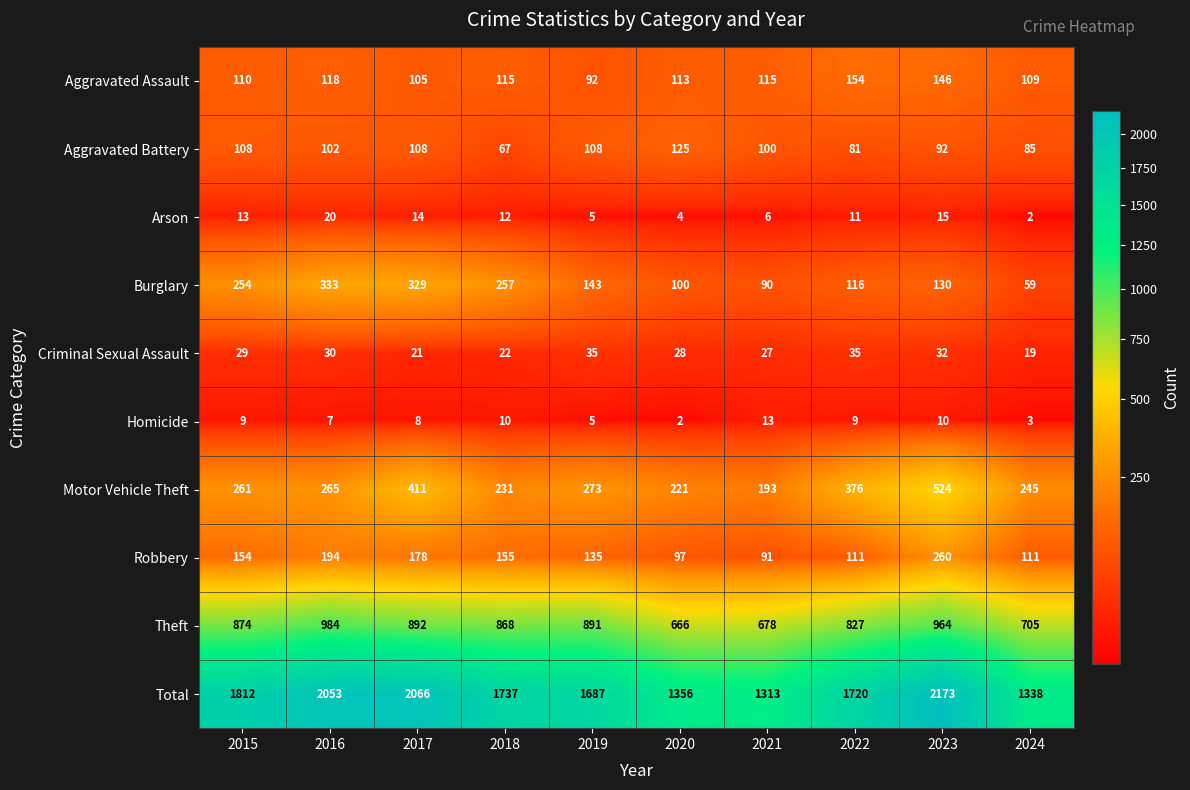

Which series has the largest range (max minus min)?

Total